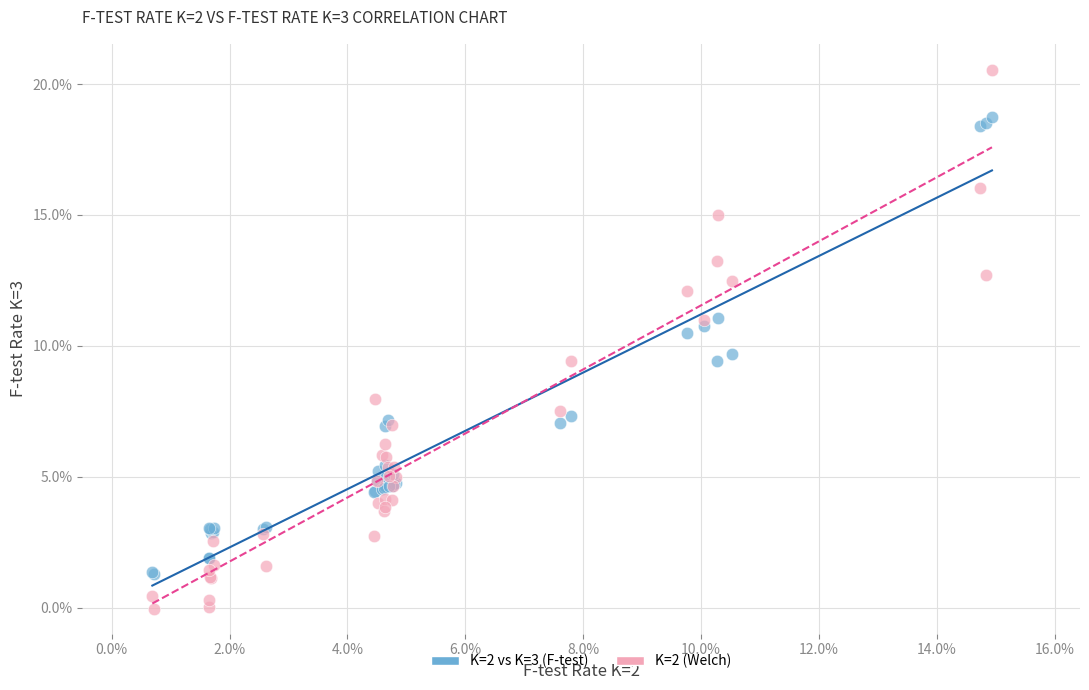

What are all the series names shown in the legend?

K=2 vs K=3 (F-test), K=2 (Welch)